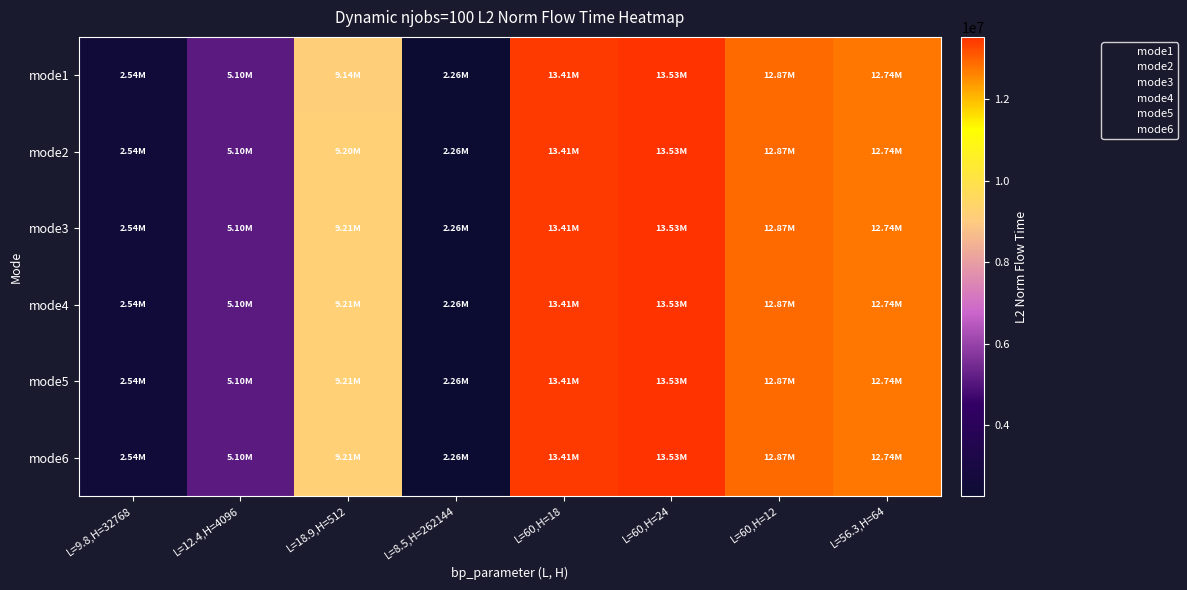

Reading left to right, transcribe all the data shown in this chart.

mode1: L=9.8,H=32768=2535663.1	L=12.4,H=4096=5099868.7	L=18.9,H=512=9144954.9	L=8.5,H=262144=2255111.0	L=60,H=18=13408327.7	L=60,H=24=13528599.5	L=60,H=12=12871684.7	L=56.3,H=64=12740635.8
mode2: L=9.8,H=32768=2535663.1	L=12.4,H=4096=5099868.7	L=18.9,H=512=9197114.4	L=8.5,H=262144=2255111.0	L=60,H=18=13408327.7	L=60,H=24=13529418.4	L=60,H=12=12871684.7	L=56.3,H=64=12740635.8
mode3: L=9.8,H=32768=2535663.1	L=12.4,H=4096=5099868.7	L=18.9,H=512=9208591.3	L=8.5,H=262144=2255111.0	L=60,H=18=13408327.7	L=60,H=24=13529418.4	L=60,H=12=12871684.7	L=56.3,H=64=12740635.8
mode4: L=9.8,H=32768=2535663.1	L=12.4,H=4096=5099868.7	L=18.9,H=512=9208591.3	L=8.5,H=262144=2255111.0	L=60,H=18=13408327.7	L=60,H=24=13529418.4	L=60,H=12=12871684.7	L=56.3,H=64=12740635.8
mode5: L=9.8,H=32768=2535663.1	L=12.4,H=4096=5099868.7	L=18.9,H=512=9208591.3	L=8.5,H=262144=2255111.0	L=60,H=18=13408327.7	L=60,H=24=13528599.5	L=60,H=12=12871684.7	L=56.3,H=64=12740635.8
mode6: L=9.8,H=32768=2535663.1	L=12.4,H=4096=5099868.7	L=18.9,H=512=9208591.3	L=8.5,H=262144=2255111.0	L=60,H=18=13408327.7	L=60,H=24=13529418.4	L=60,H=12=12871684.7	L=56.3,H=64=12740635.8